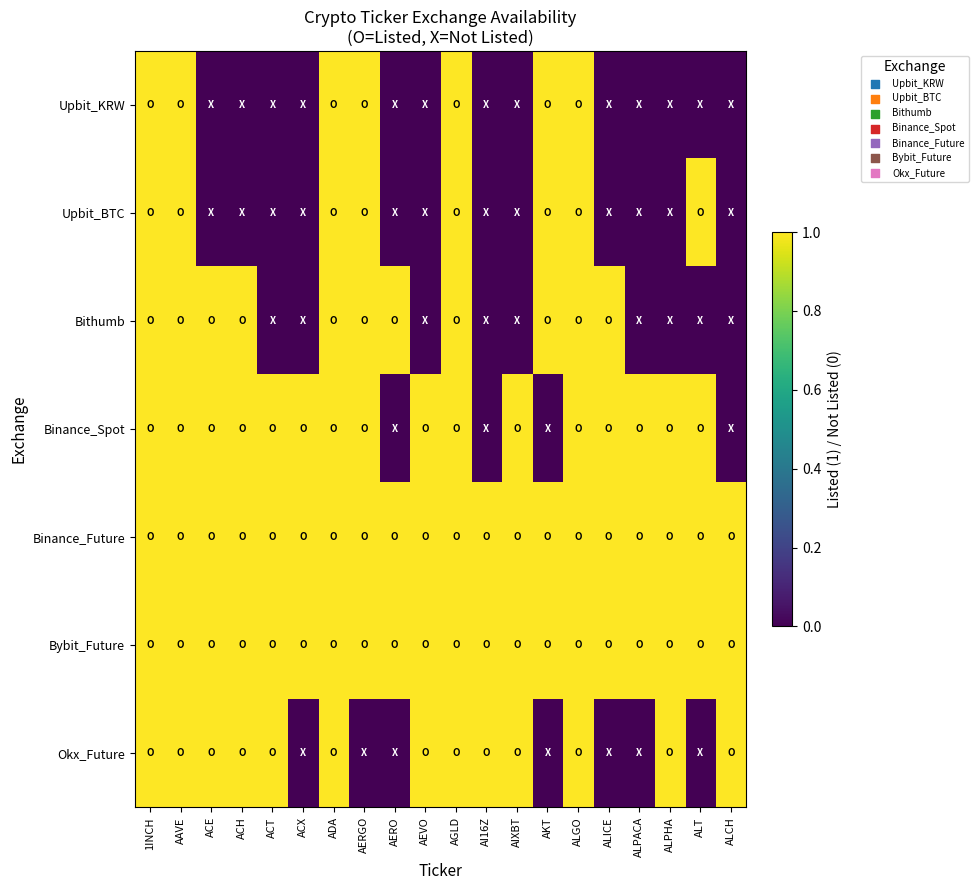

Which series has the largest total across all categories?

Binance_Future